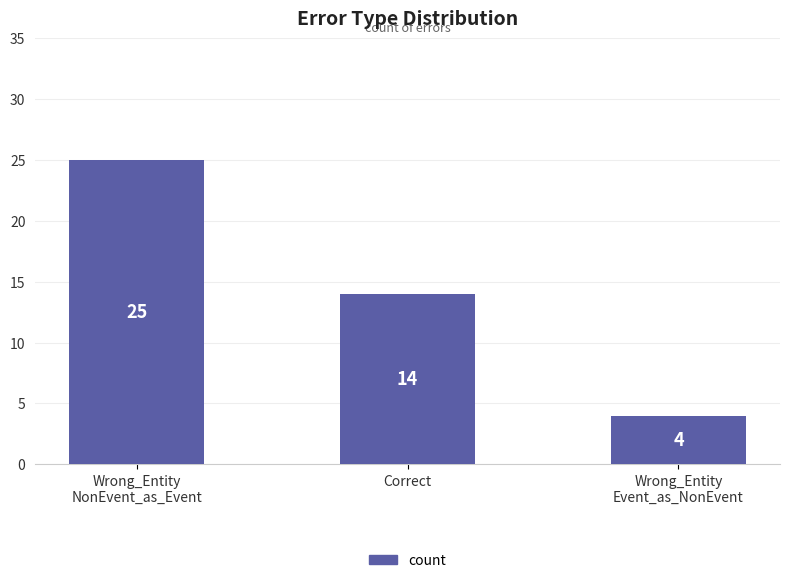

What is the value of the 3rd bar from the left?

4